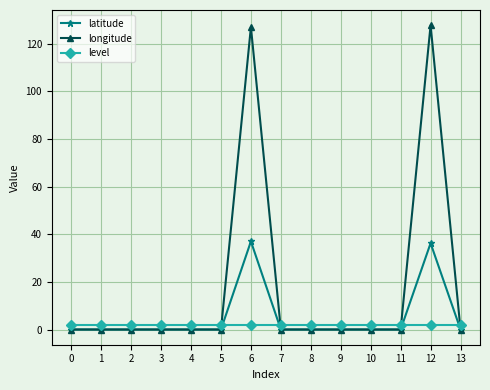

How many distinct data groups are displayed?

3